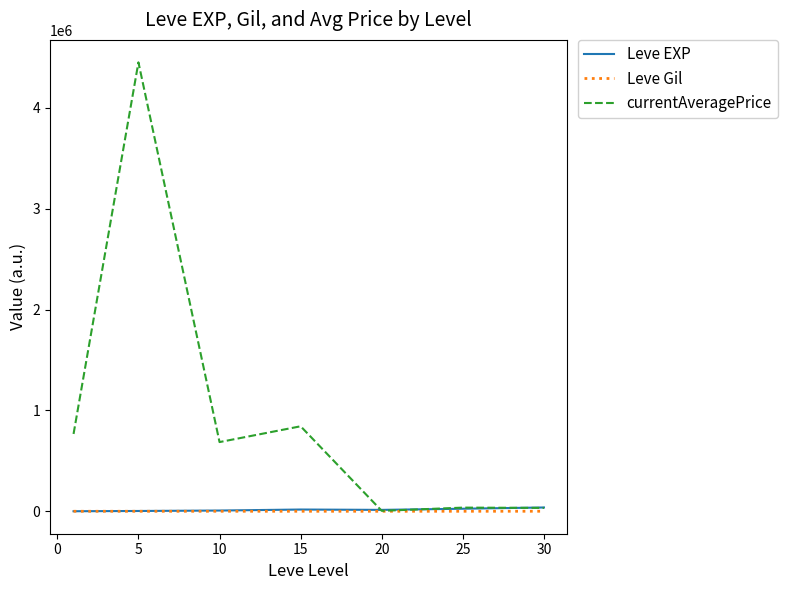

Which series has the largest total across all categories?

currentAveragePrice